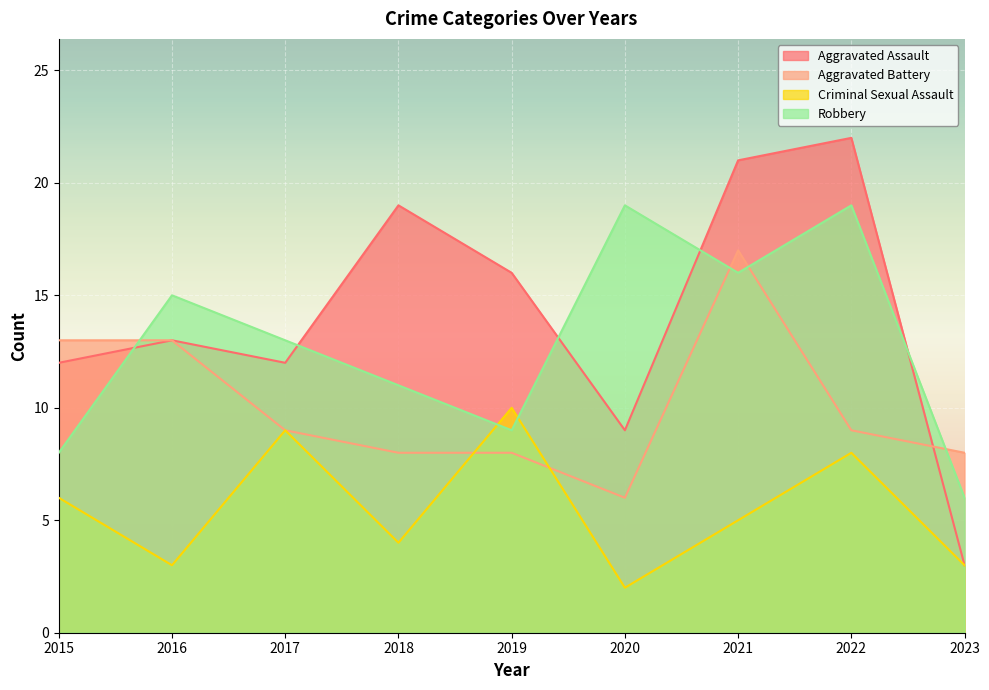

Is it true that Criminal Sexual Assault equals 4 at 2016?

False